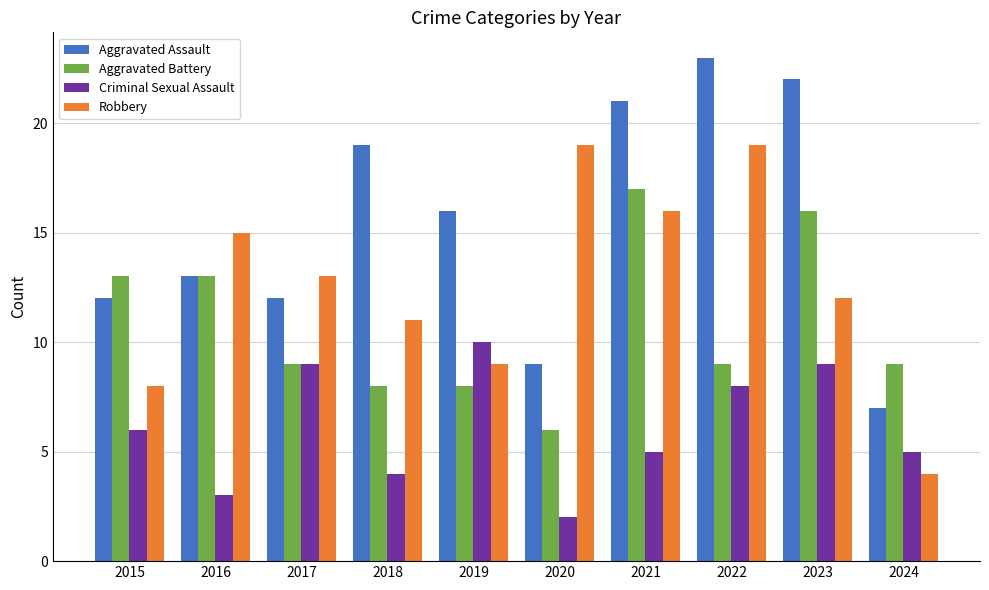

At 2022, list the series in order from largest to smallest.

Aggravated Assault, Robbery, Aggravated Battery, Criminal Sexual Assault